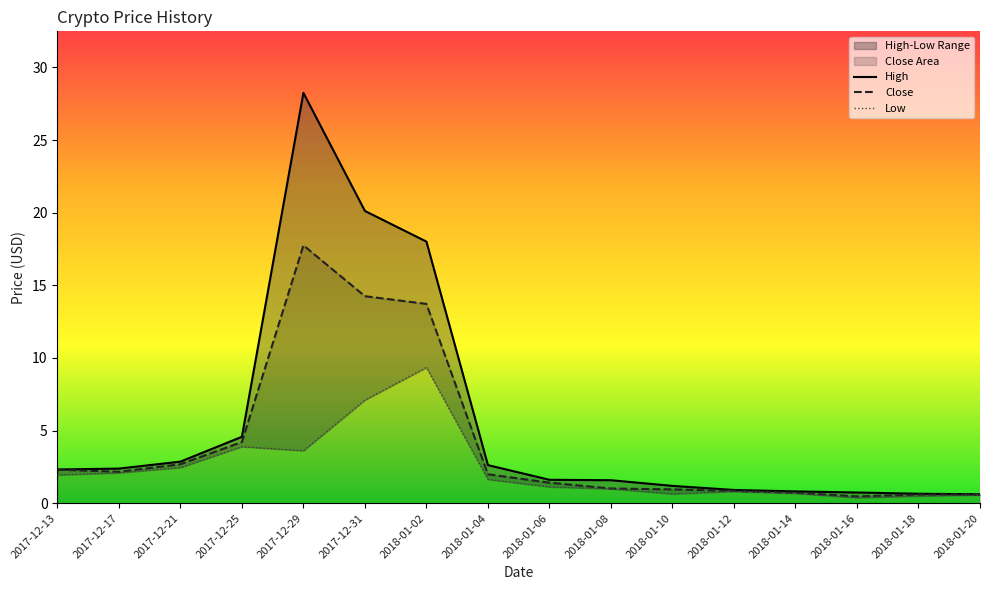

What is the difference between the maximum and minimum values in the Close series?

17.3